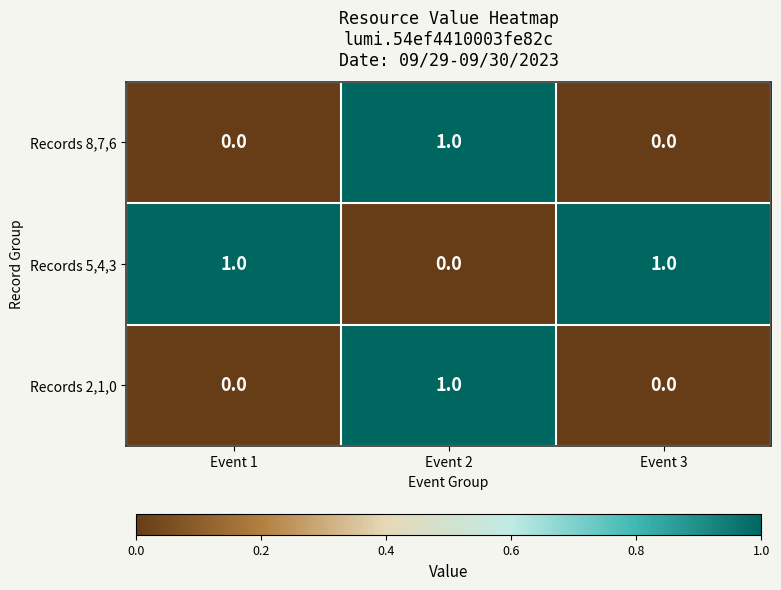

At which label is Records 5,4,3 closest to 0?

Event 2